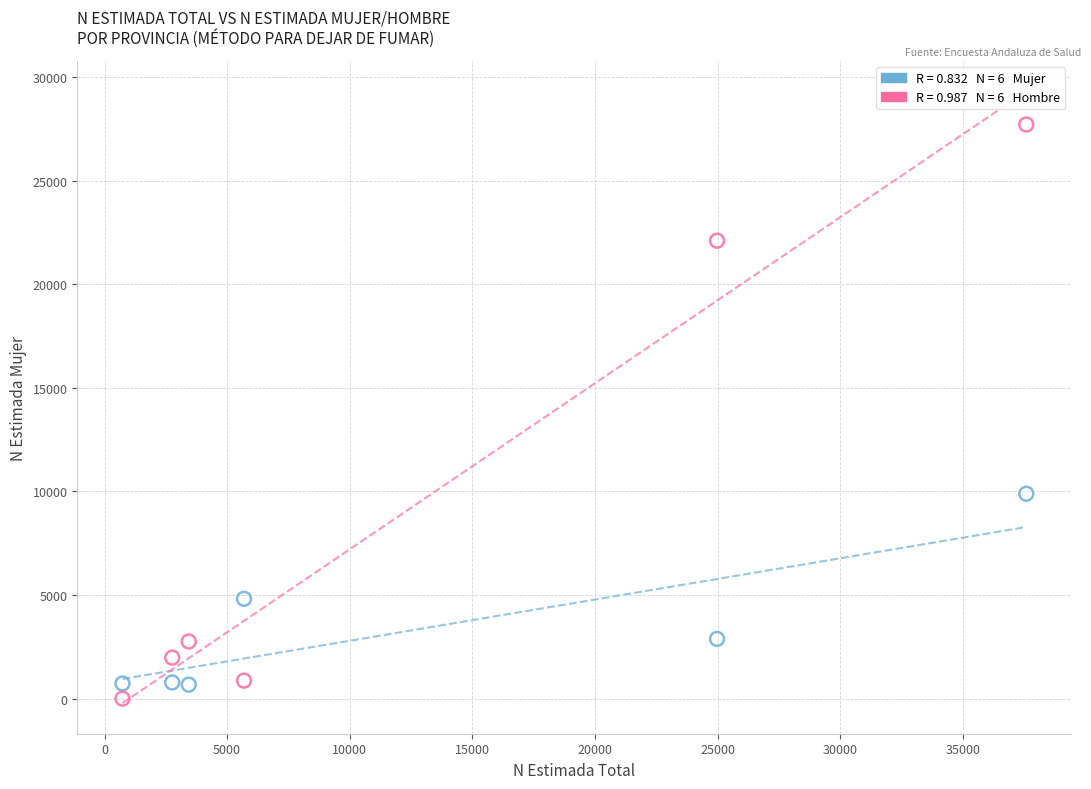

Across all series, what Y value is closest to 13852?

9888